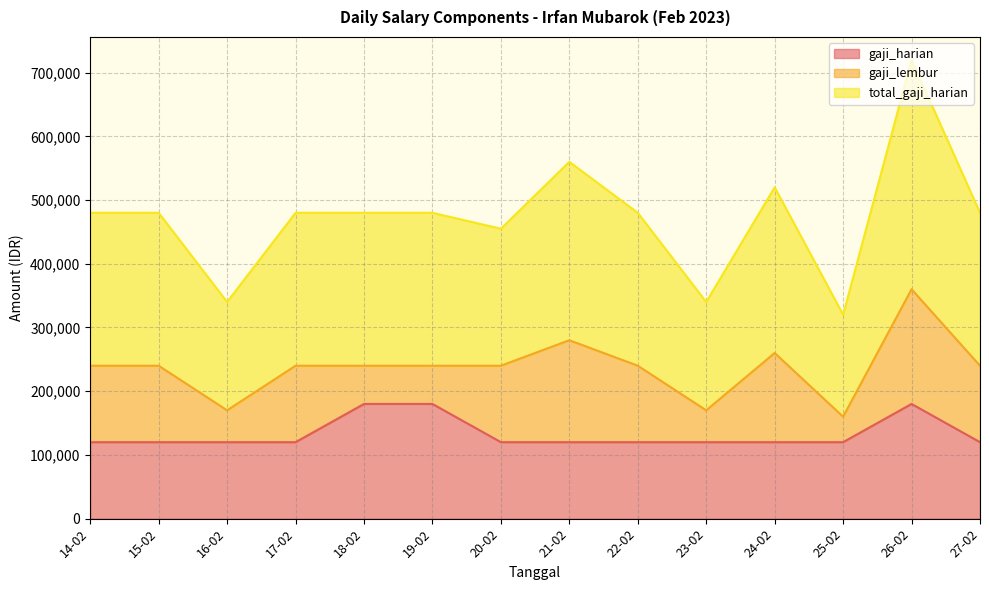

Rank the categories by gaji_harian value from highest to lowest.

18-02, 19-02, 26-02, 14-02, 15-02, 16-02, 17-02, 20-02, 21-02, 22-02, 23-02, 24-02, 25-02, 27-02